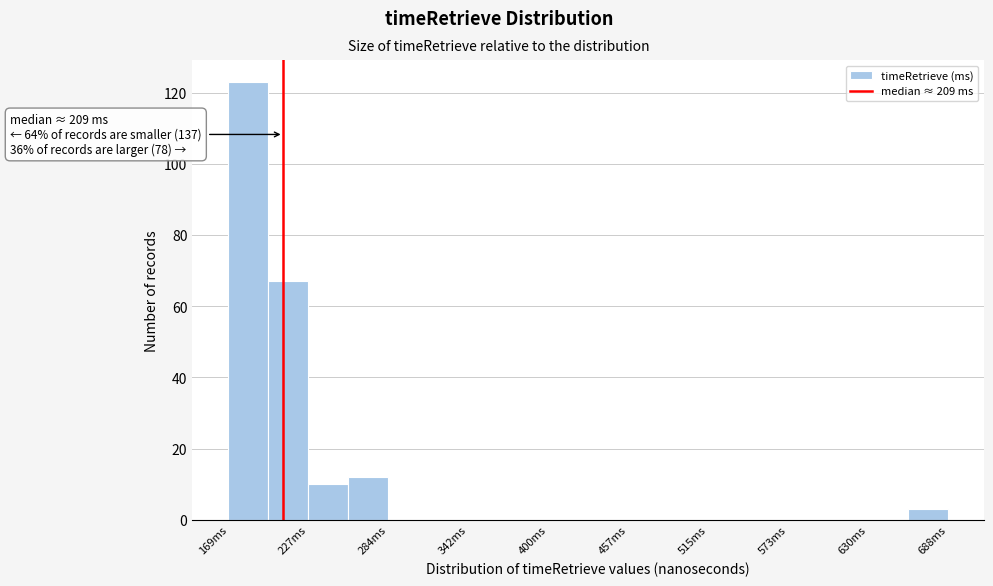

Around what value on the x-axis is the tallest bar? Give the approximate position of its centre, as read against the axis.

180